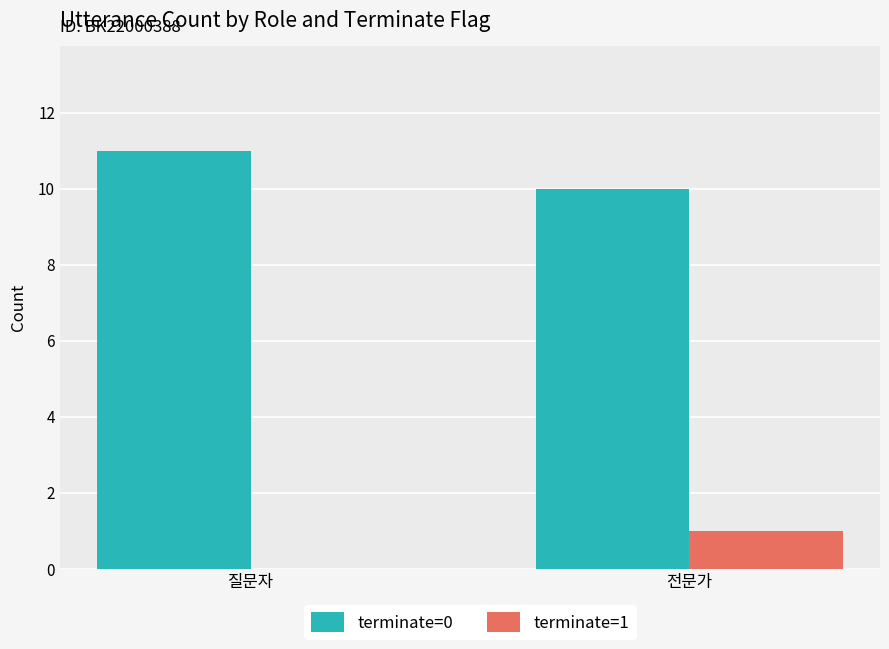

Which series has the largest total across all categories?

terminate=0